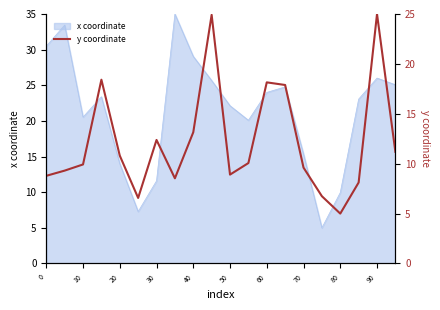

Is it true that the value at 70 is 16.6?

False